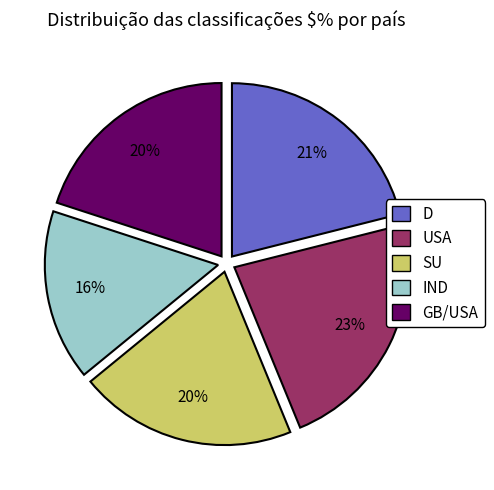

Is there a majority slice in this chart?

No